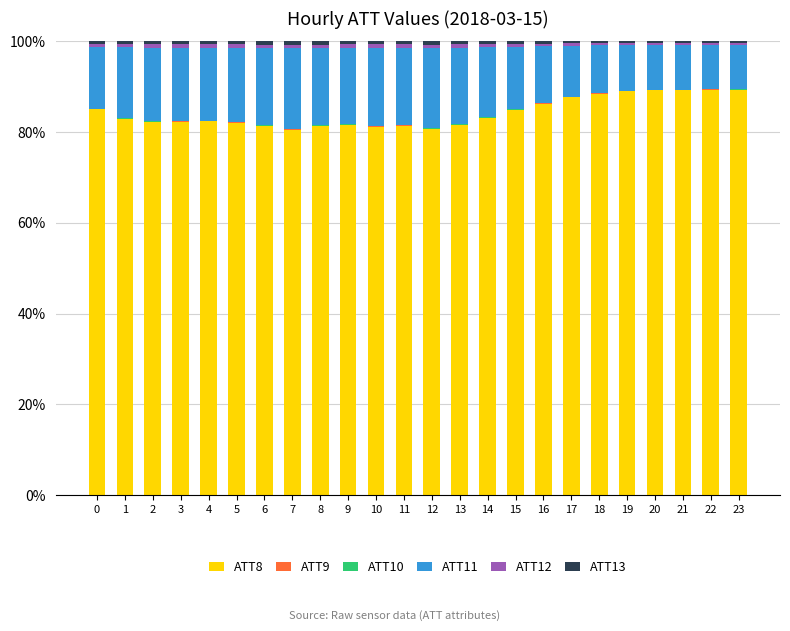

True or false: ATT8 has a value of 80.6 at 7.

True